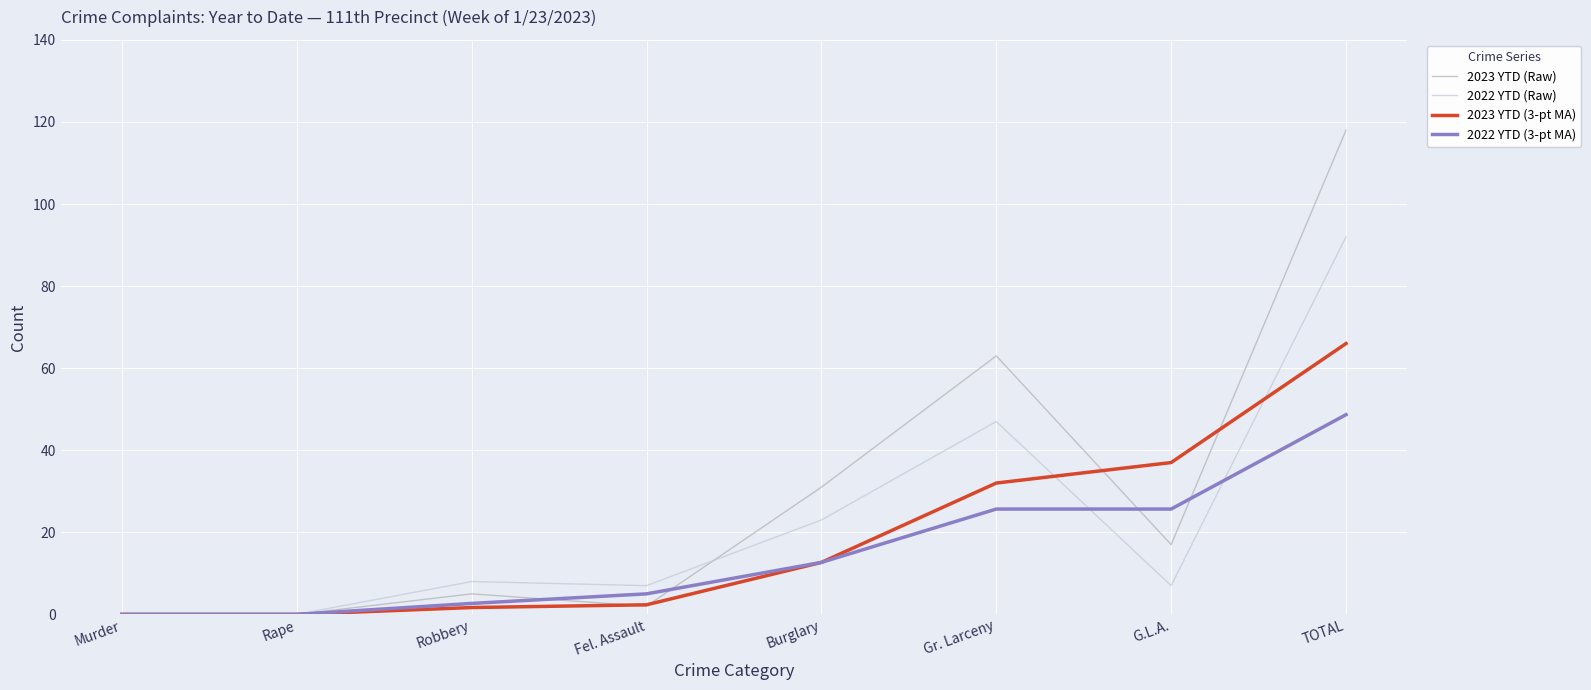

Read the 2023 YTD (Raw) value at TOTAL.

118.0